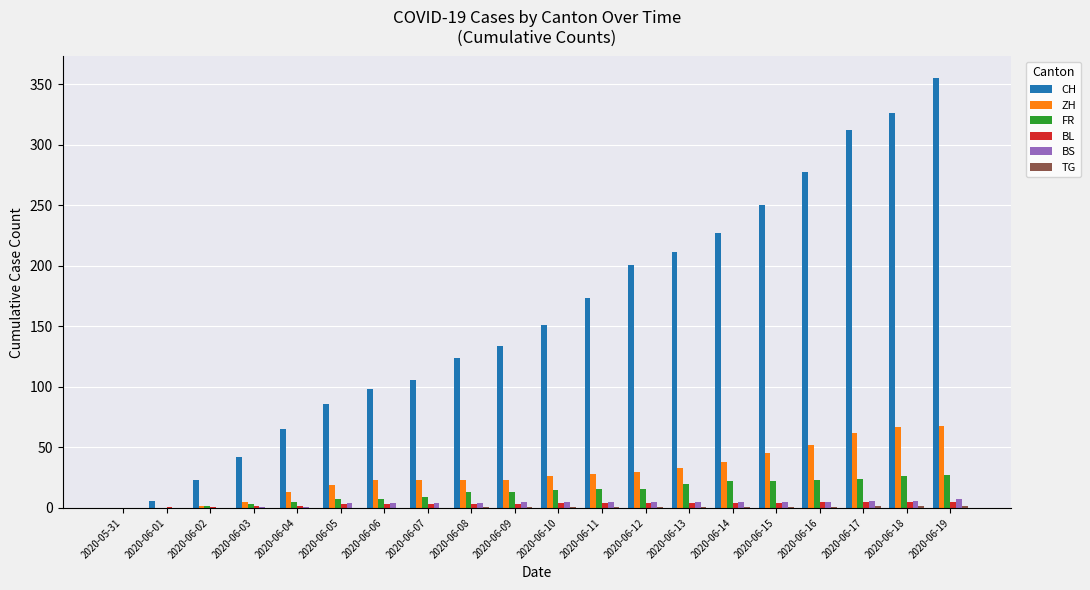

What is the sum of all ZH values?

580